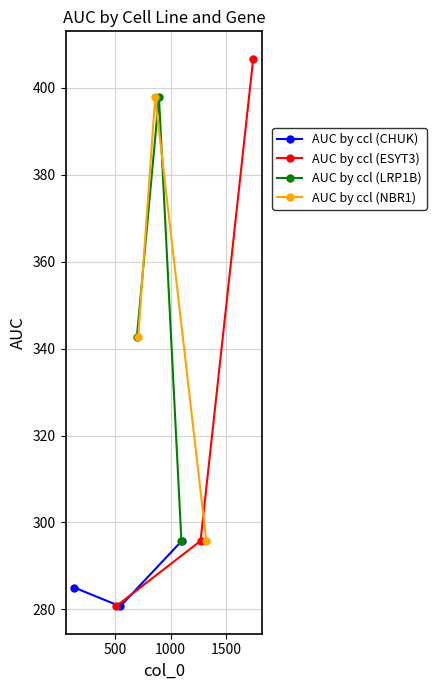

How many values in the AUC by ccl (CHUK) series exceed 284?

2